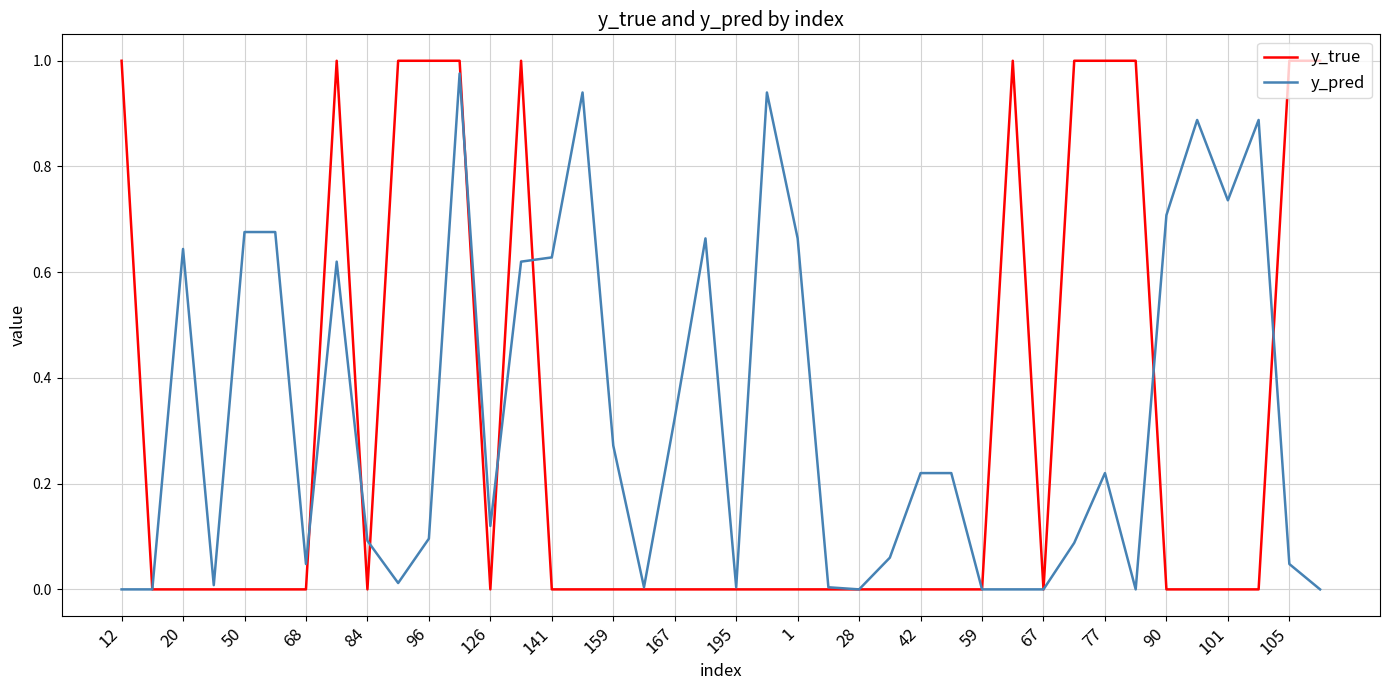

Which series has the largest range (max minus min)?

y_true